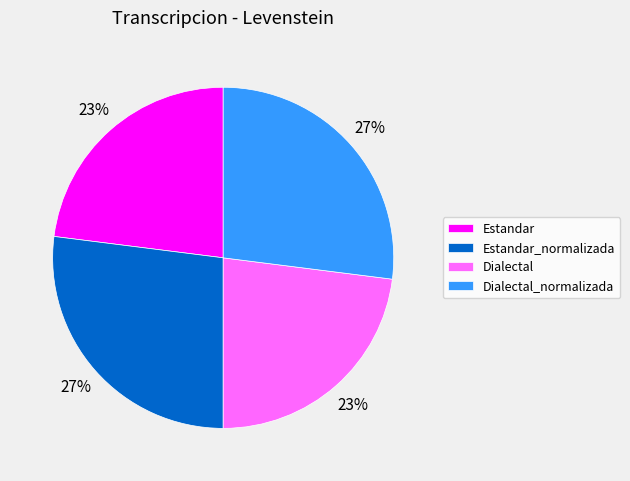

Does any single category account for the majority?

No